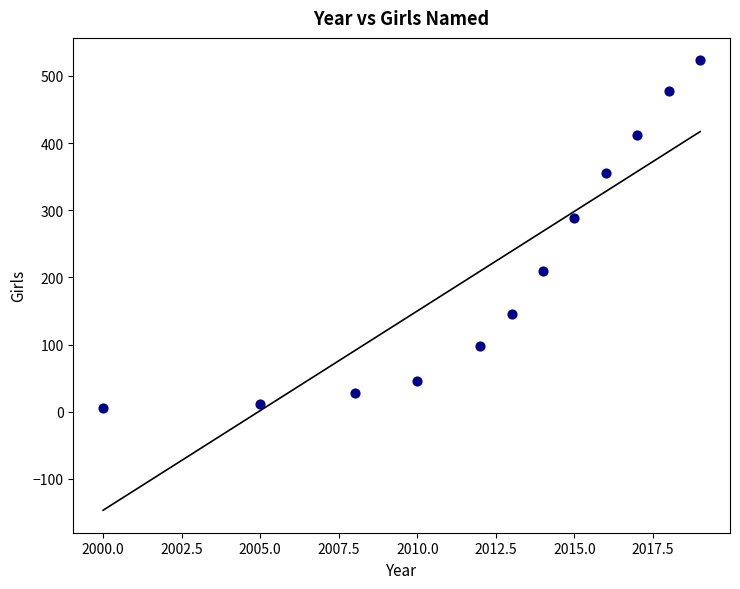

What is the average X value?

2012